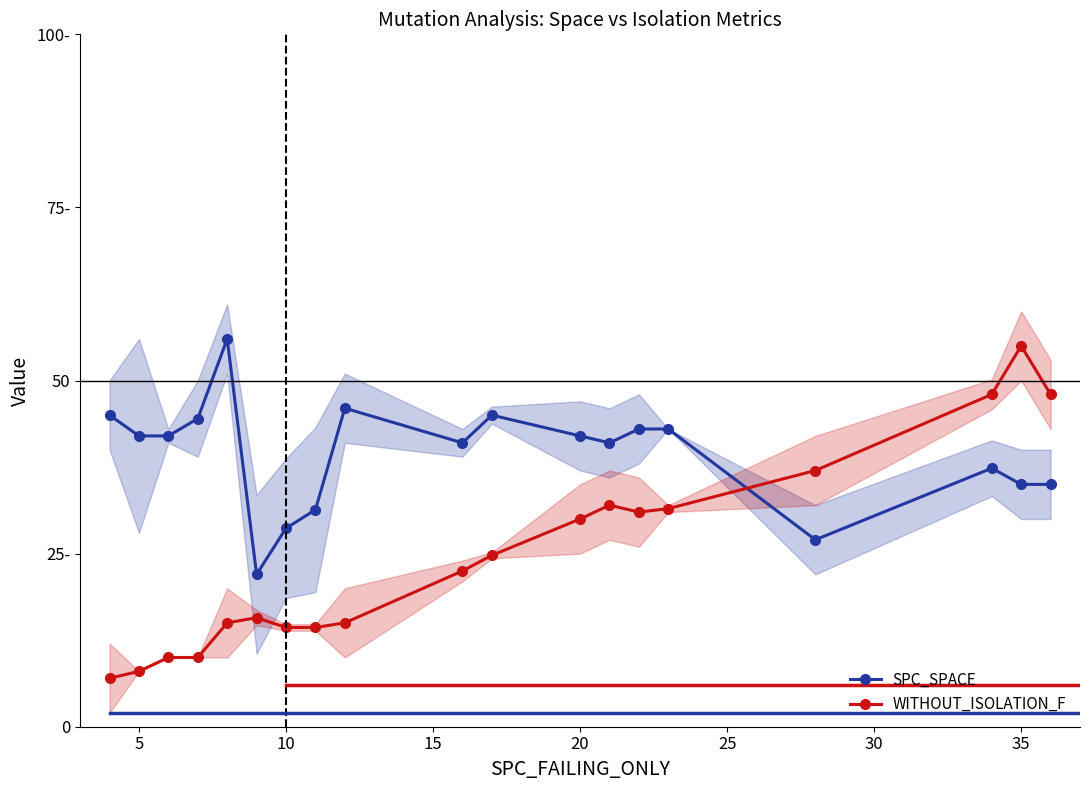

True or false: SPC_SPACE has a value of 25.7 at 9.

False